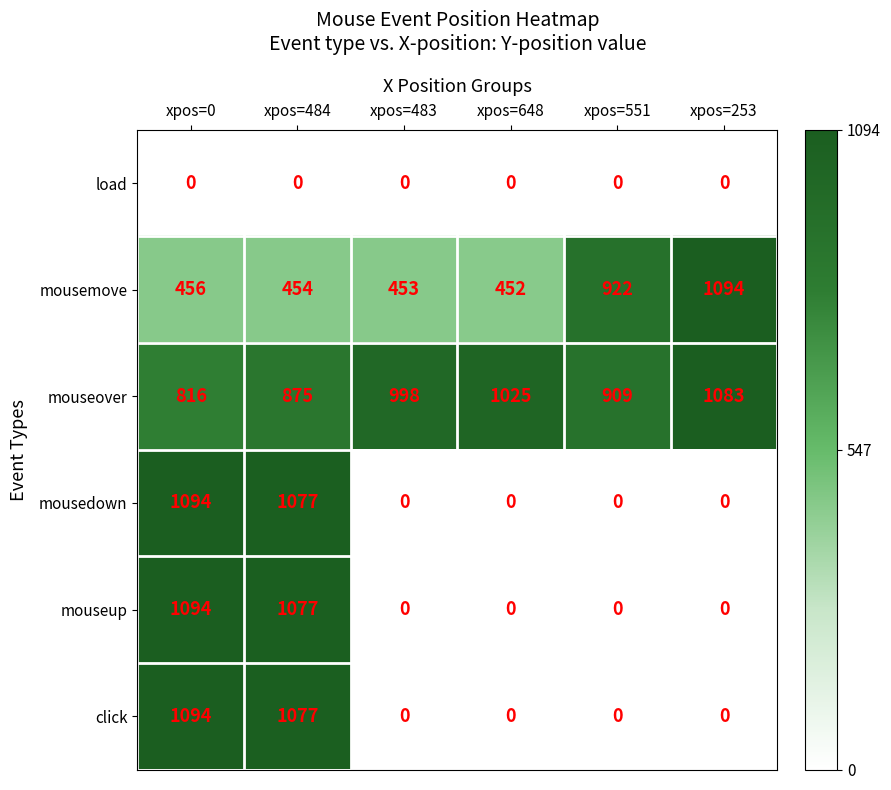

How many categories are shown in the chart?

6